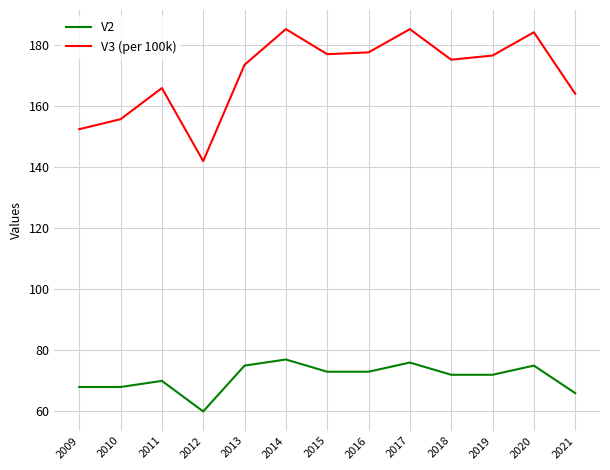

True or false: V3 (per 100k) has a value of 322.7 at 2020.

False